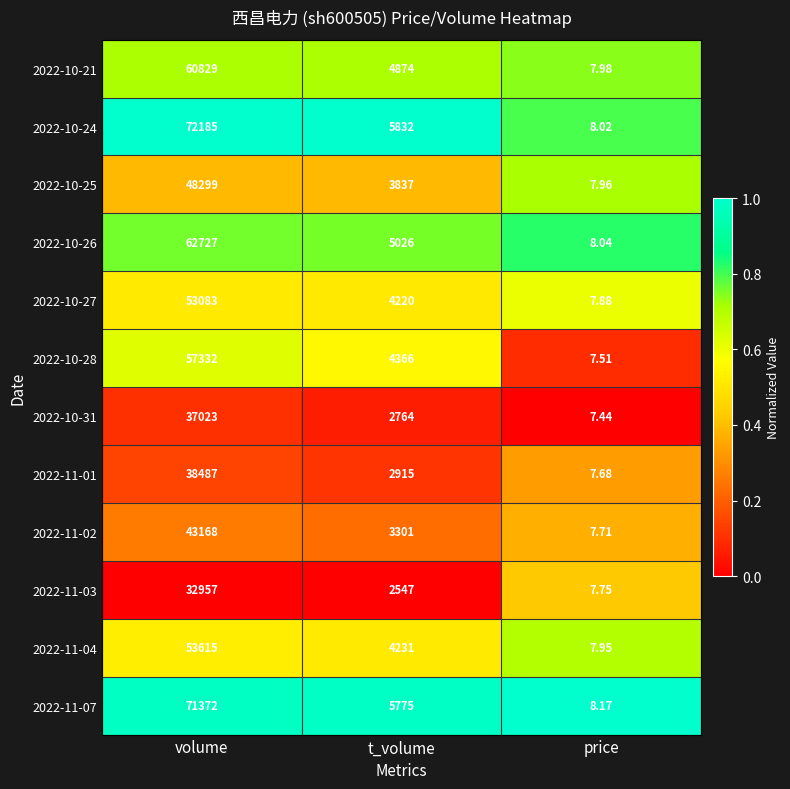

What is the greatest value displayed?

72185.0